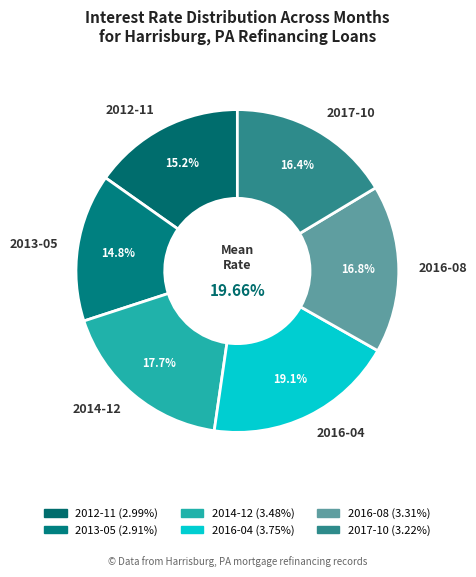

Is 2017-10 the majority of the pie?

No